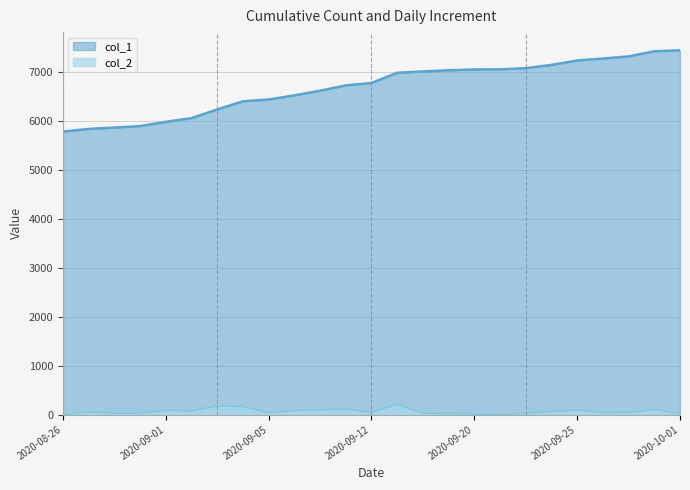

Which series has the largest total across all categories?

col_1